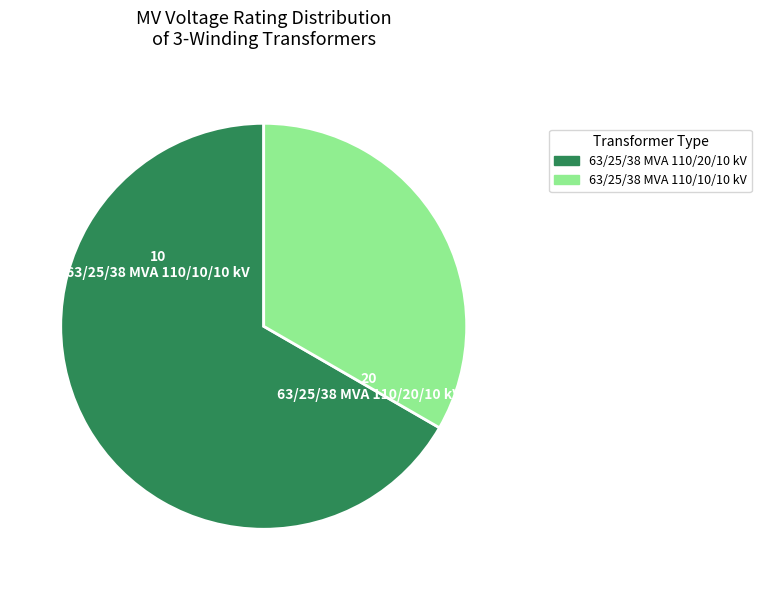

Combined, do 63/25/38 MVA 110/20/10 kV and 63/25/38 MVA 110/10/10 kV account for over 50%?

Yes